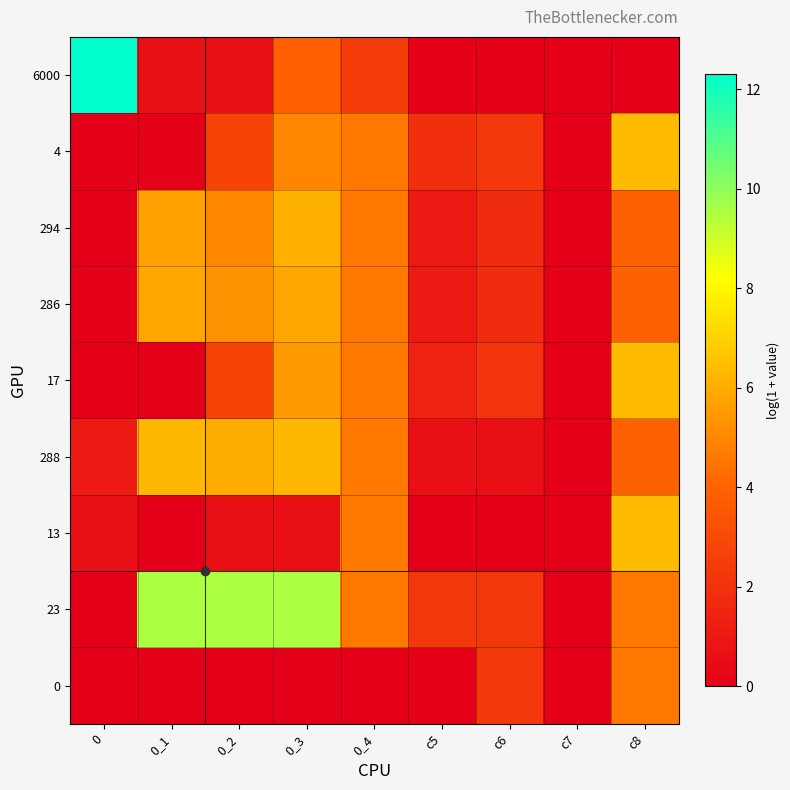

Rank the series at c7 from highest to lowest value.

6000, 4, 294, 286, 17, 288, 13, 23, 0